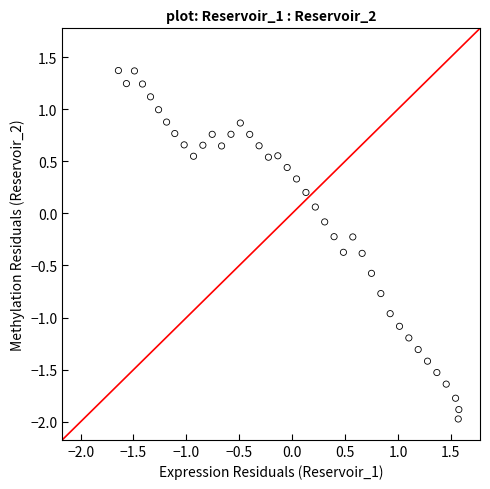

What is the range of X values (max minus min)?

3.2